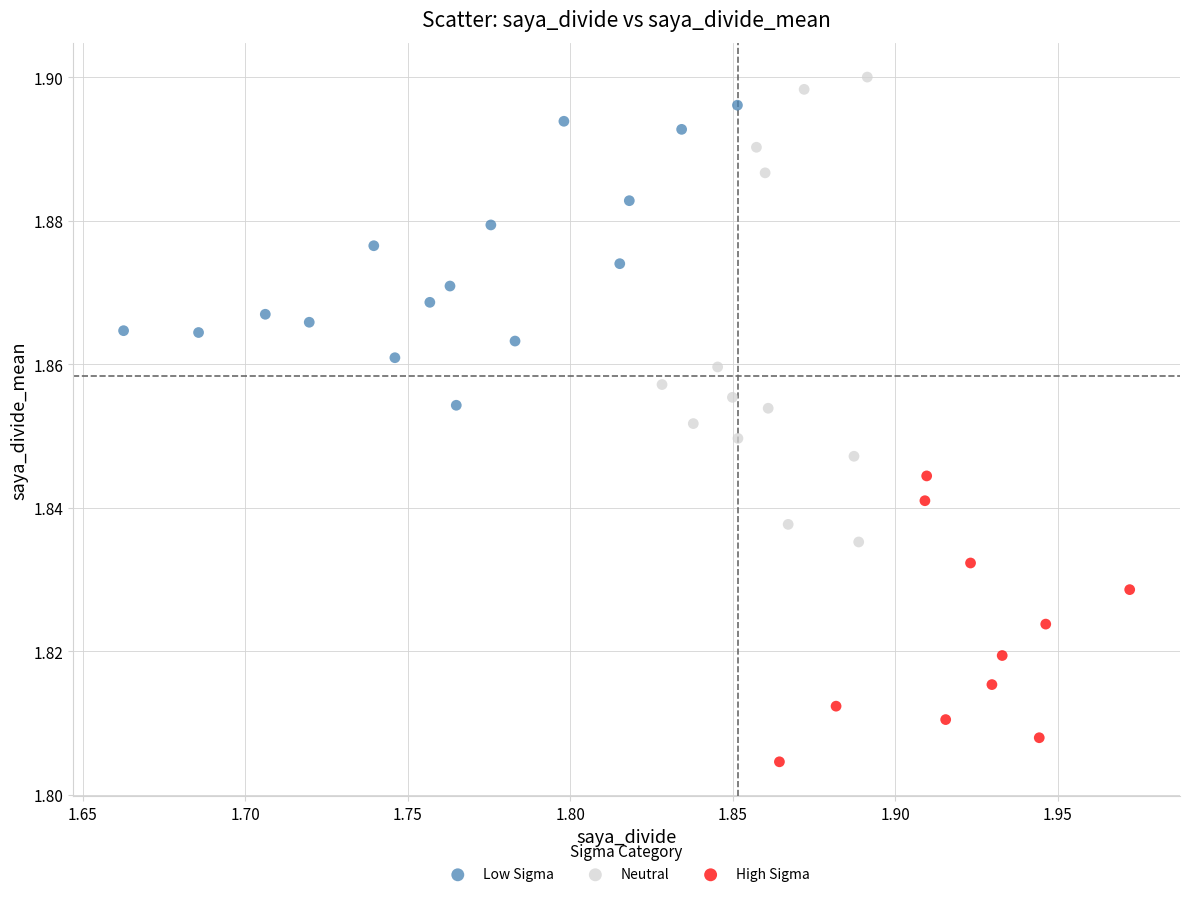

Which series contains the lowest Y value?

High Sigma